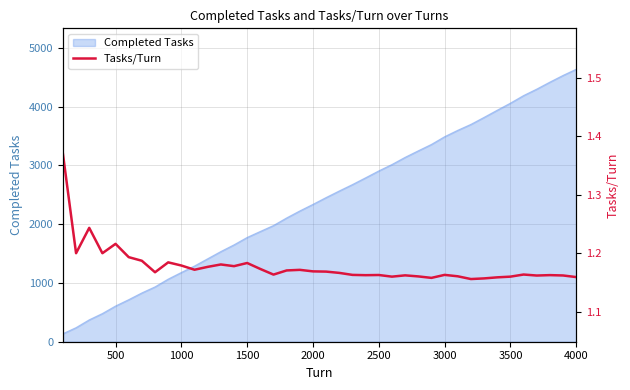

What is the maximum value for Completed Tasks?

4637